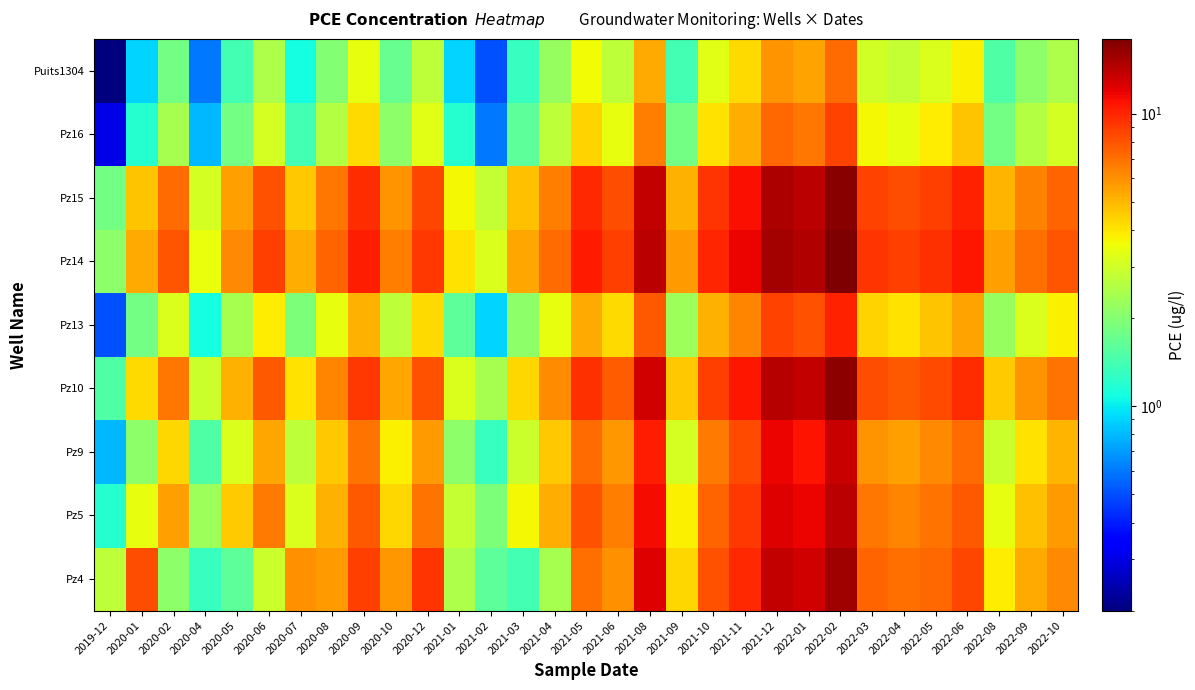

What is the minimum value shown in the chart?

0.2